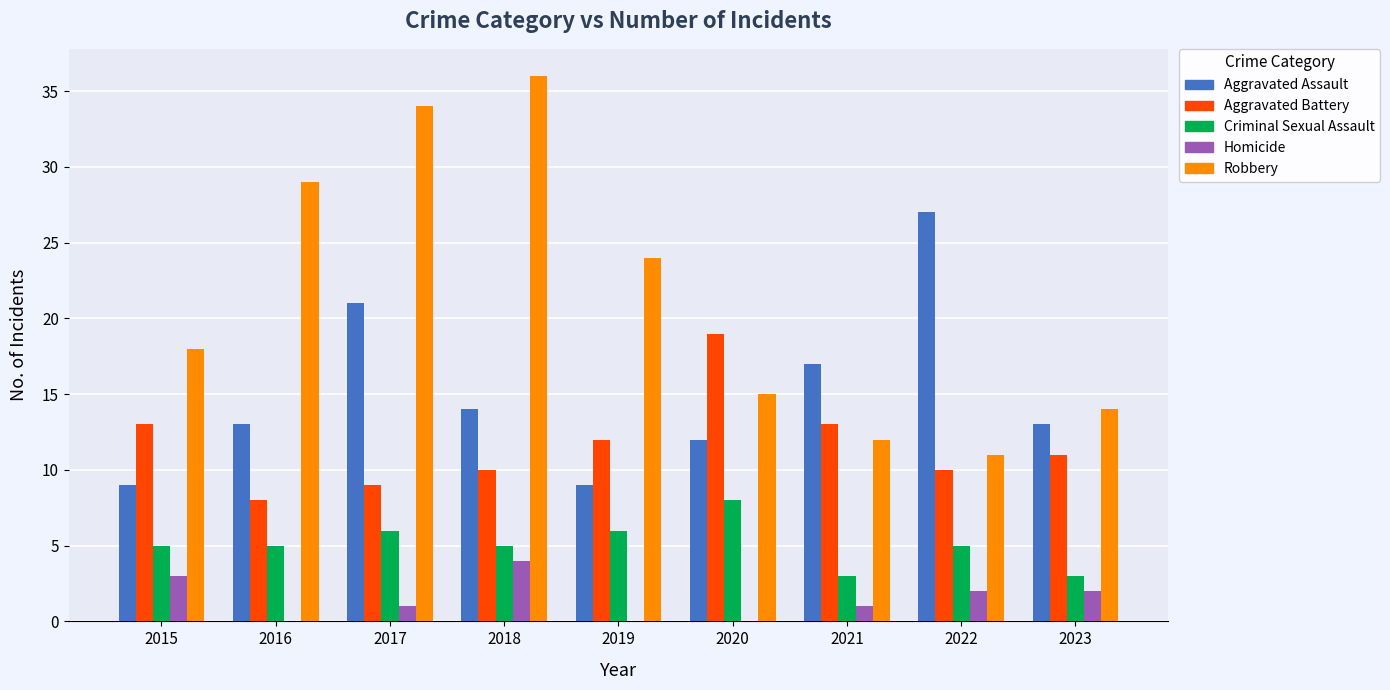

What is the sum of the Criminal Sexual Assault values at 2022 and 2018?

10